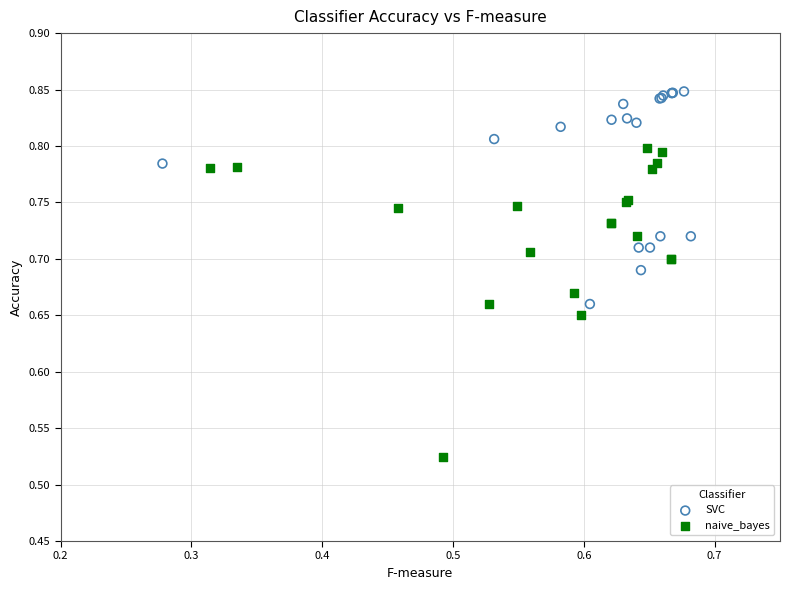

Which series contains the lowest Y value?

naive_bayes